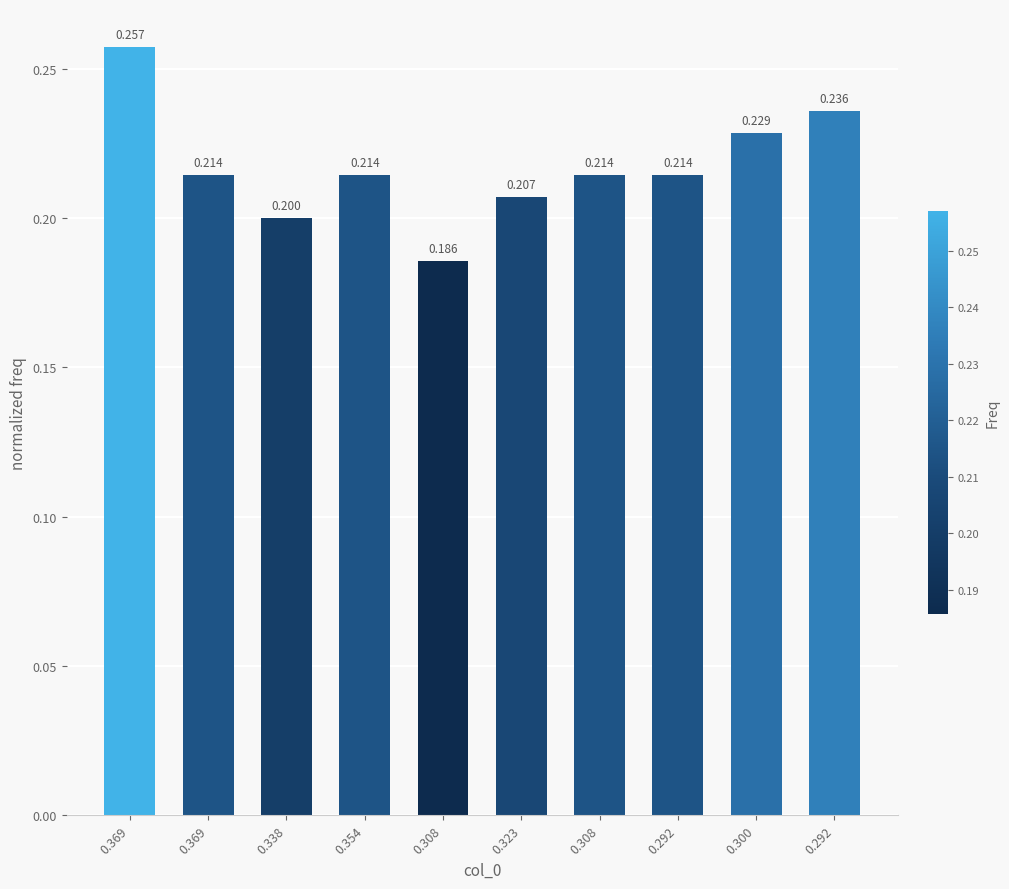

How many series are shown in this chart?

1